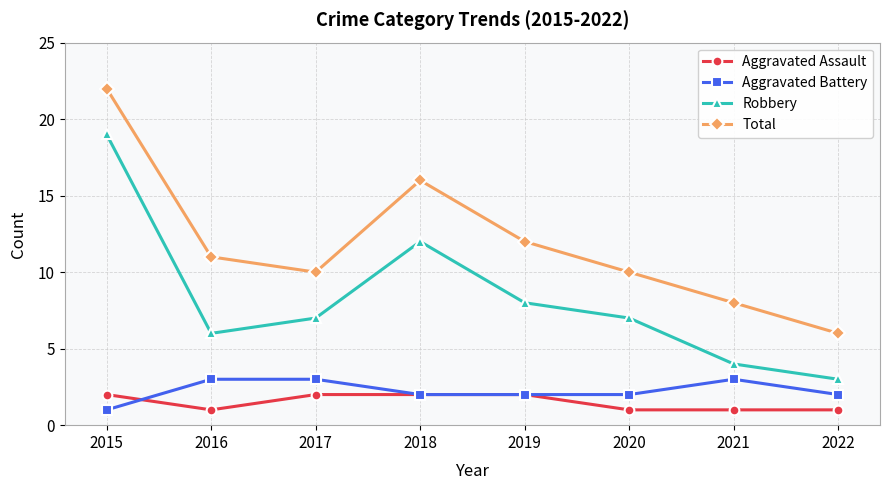

What is the spread (max minus min) of values at 2015?

21